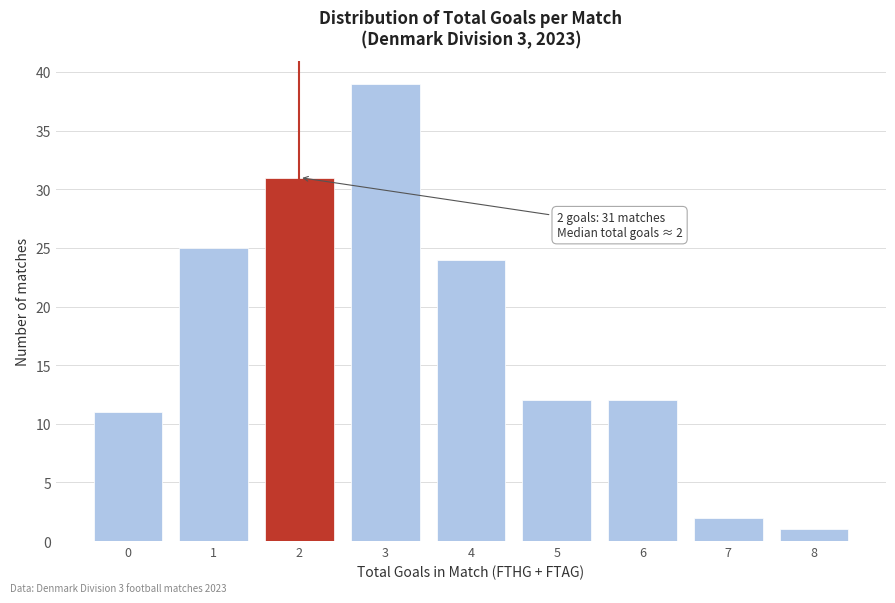

Reading left to right, transcribe all the data shown in this chart.

11	25	31	39	24	12	12	2	1